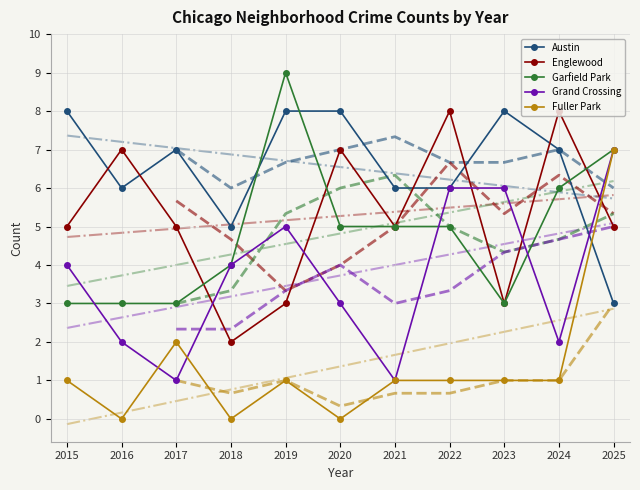

True or false: Fuller Park and Garfield Park cross at least once.

False